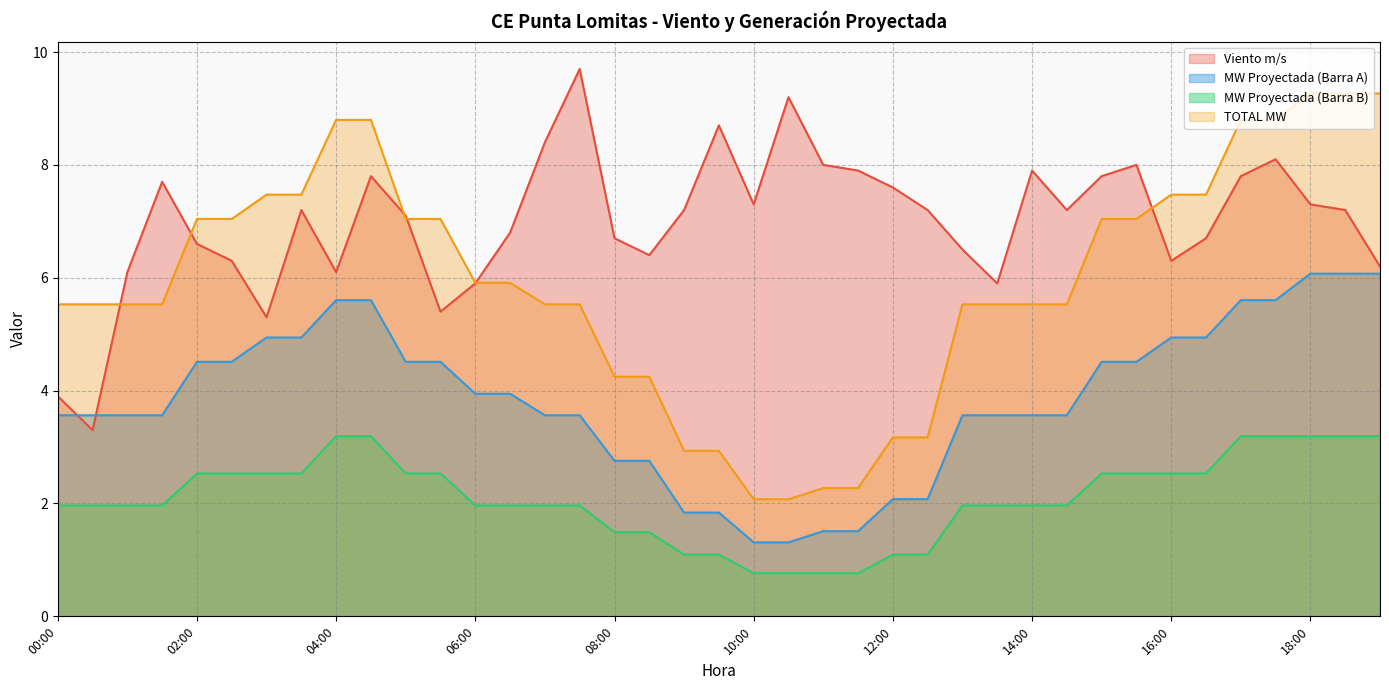

Does the chart have visible grid lines?

Yes